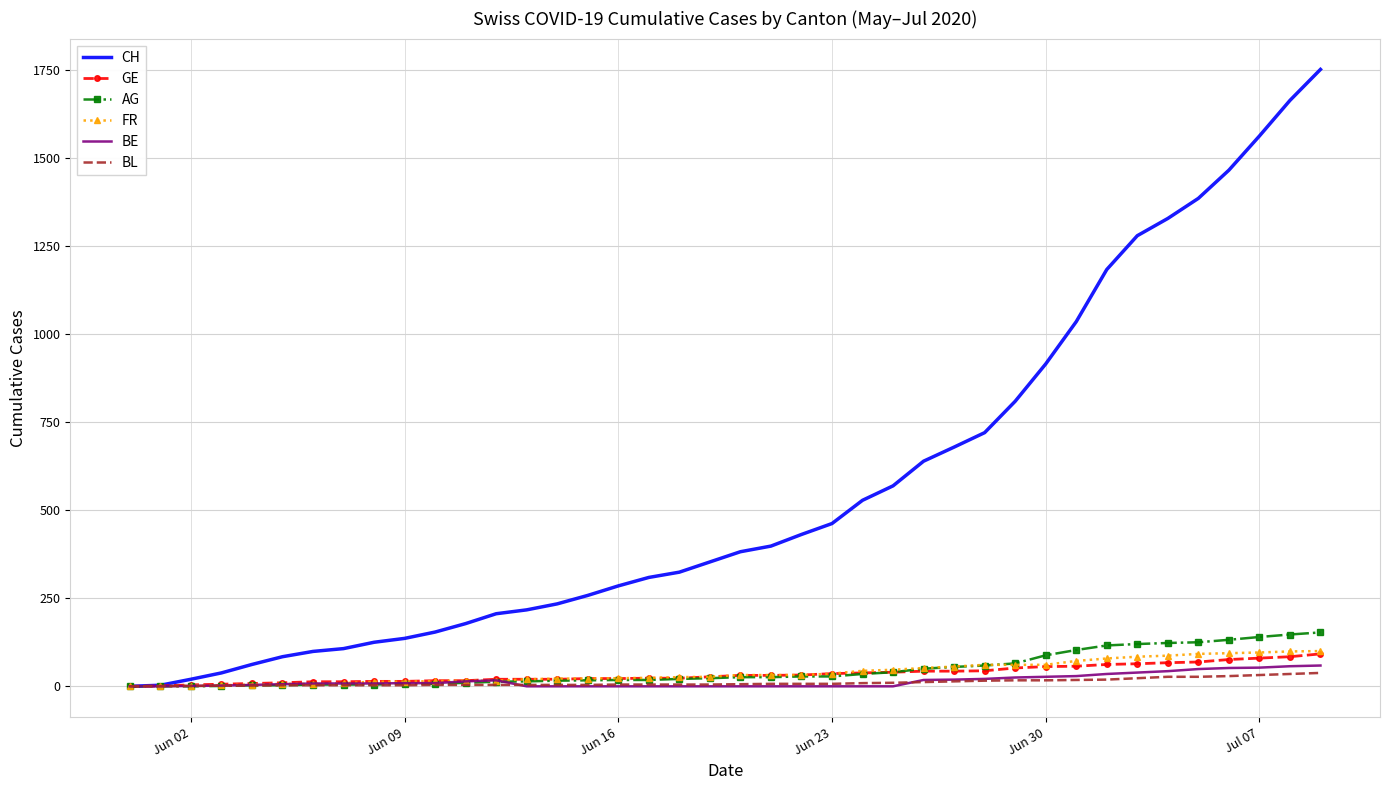

Which series has the widest spread of values?

CH